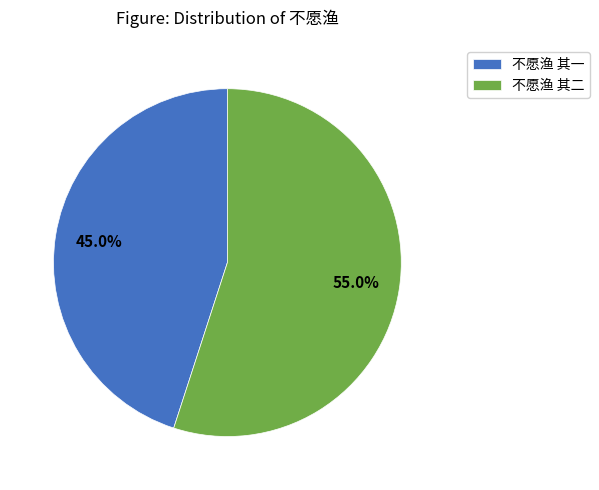

To the nearest percent, what is the combined percentage of 不愿渔 其一 and 不愿渔 其二?

100%